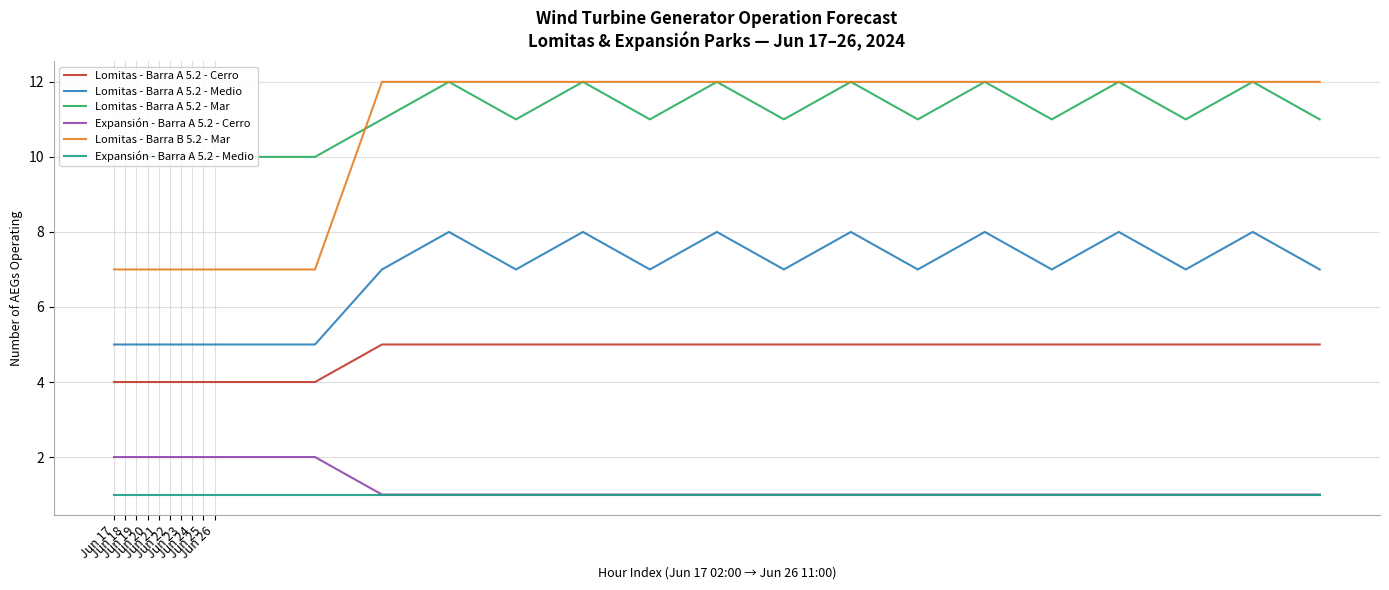

How many lines are shown in the chart?

6